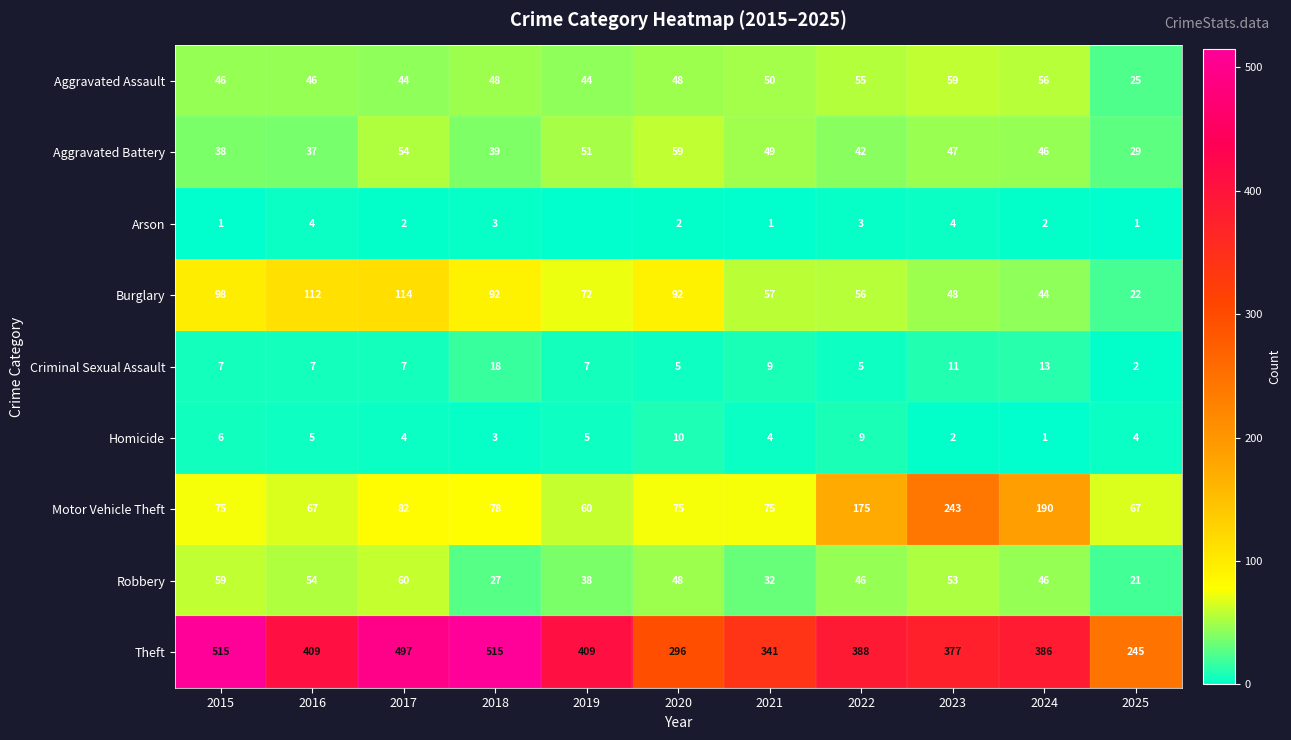

What is the highest value of the Motor Vehicle Theft series?

243